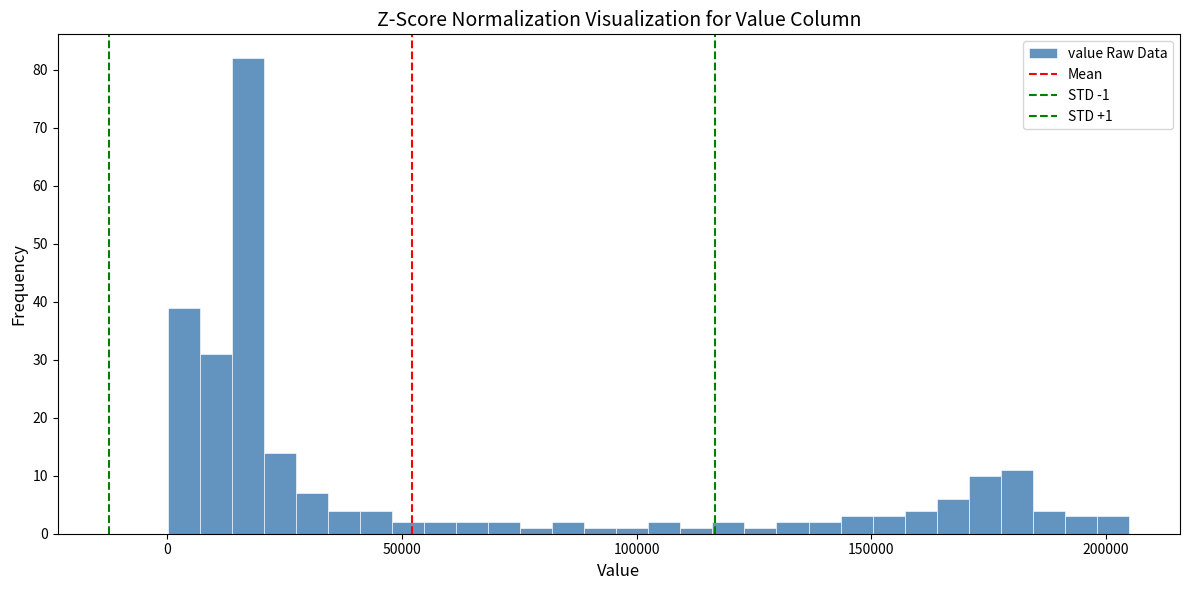

Around what value on the x-axis is the tallest bar? Give the approximate position of its centre, as read against the axis.

15000